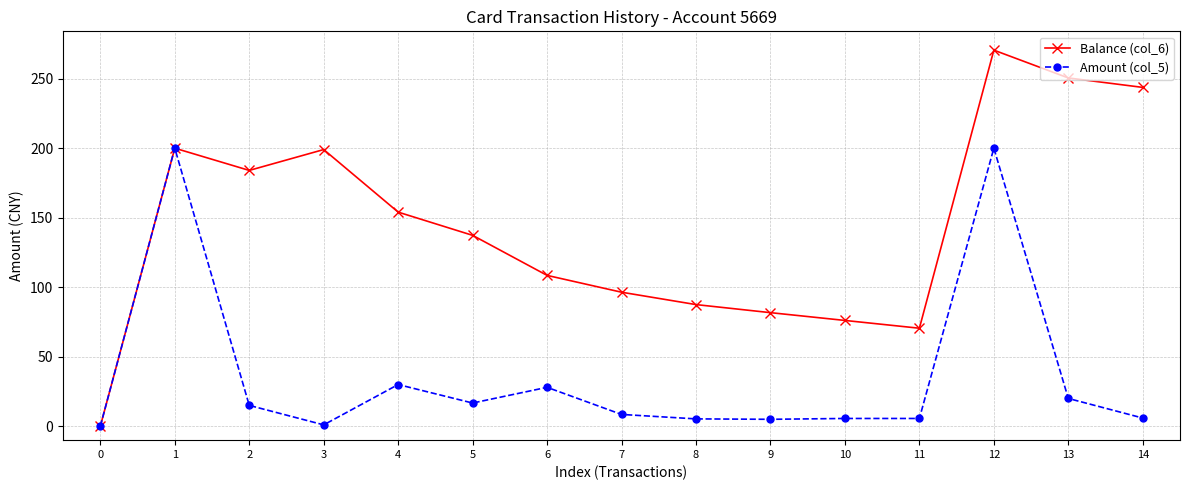

True or false: Balance (col_6) has more than 2 interior local peaks.

True